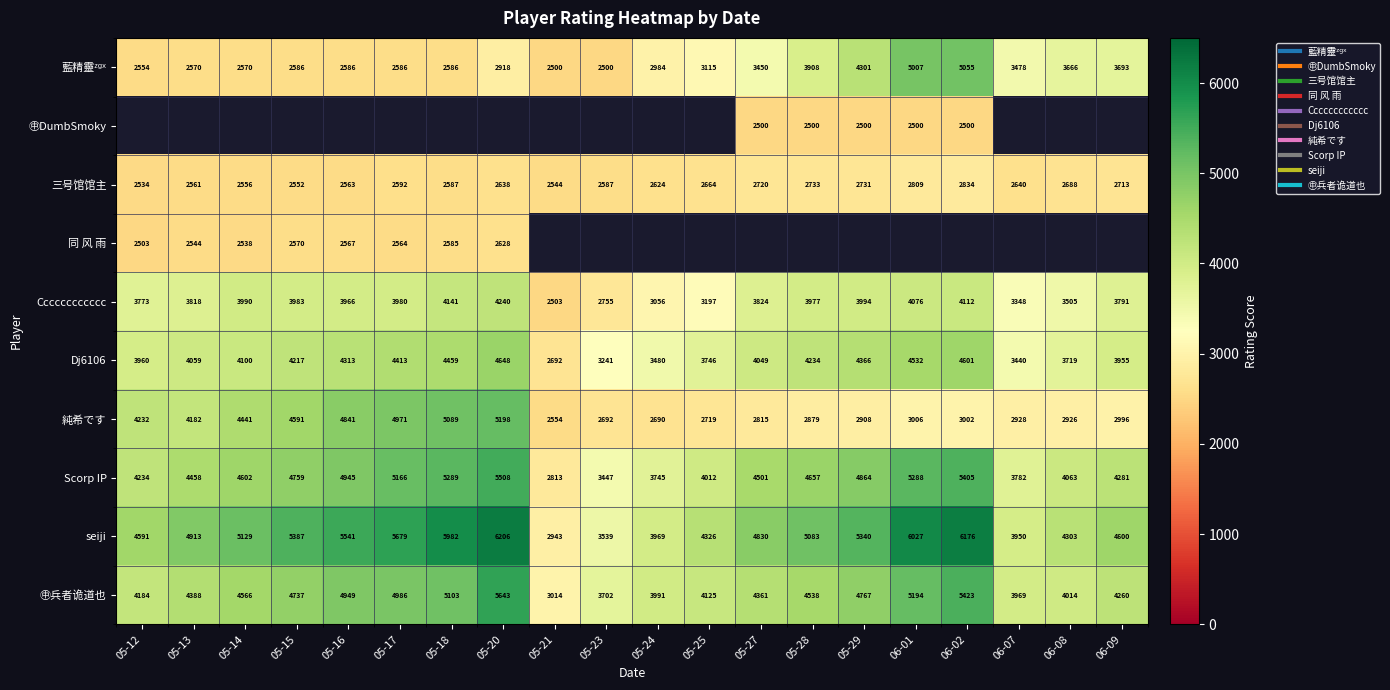

True or false: 純希です has a value of 2879.0 at 05-28.

True